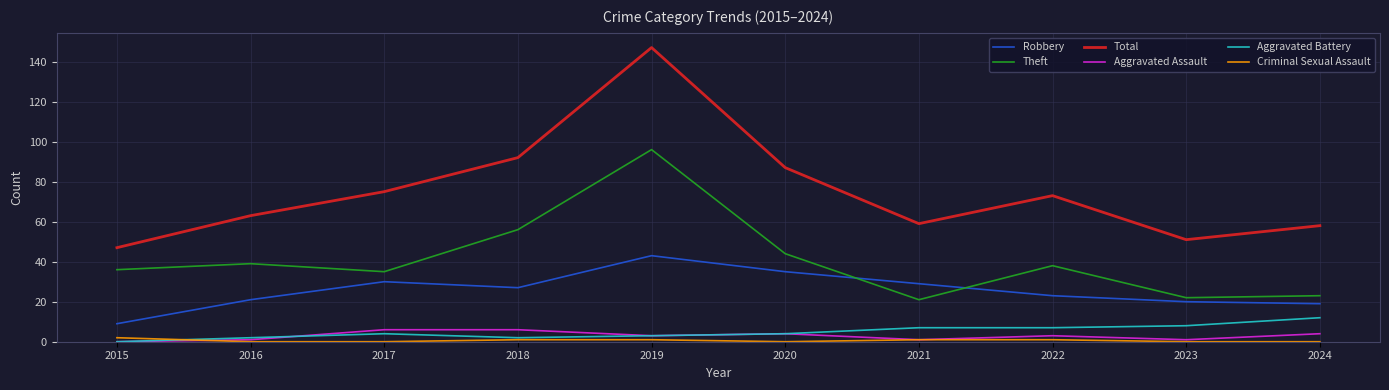

Does the chart display data point markers on the line(s)?

No